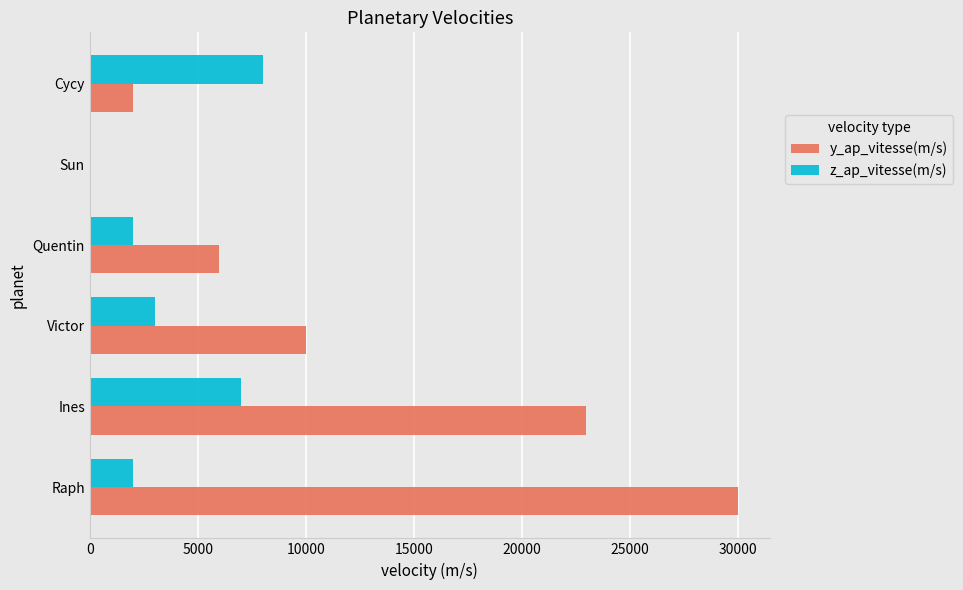

The z_ap_vitesse(m/s) series shows 8000 at Cycy. True or false?

True